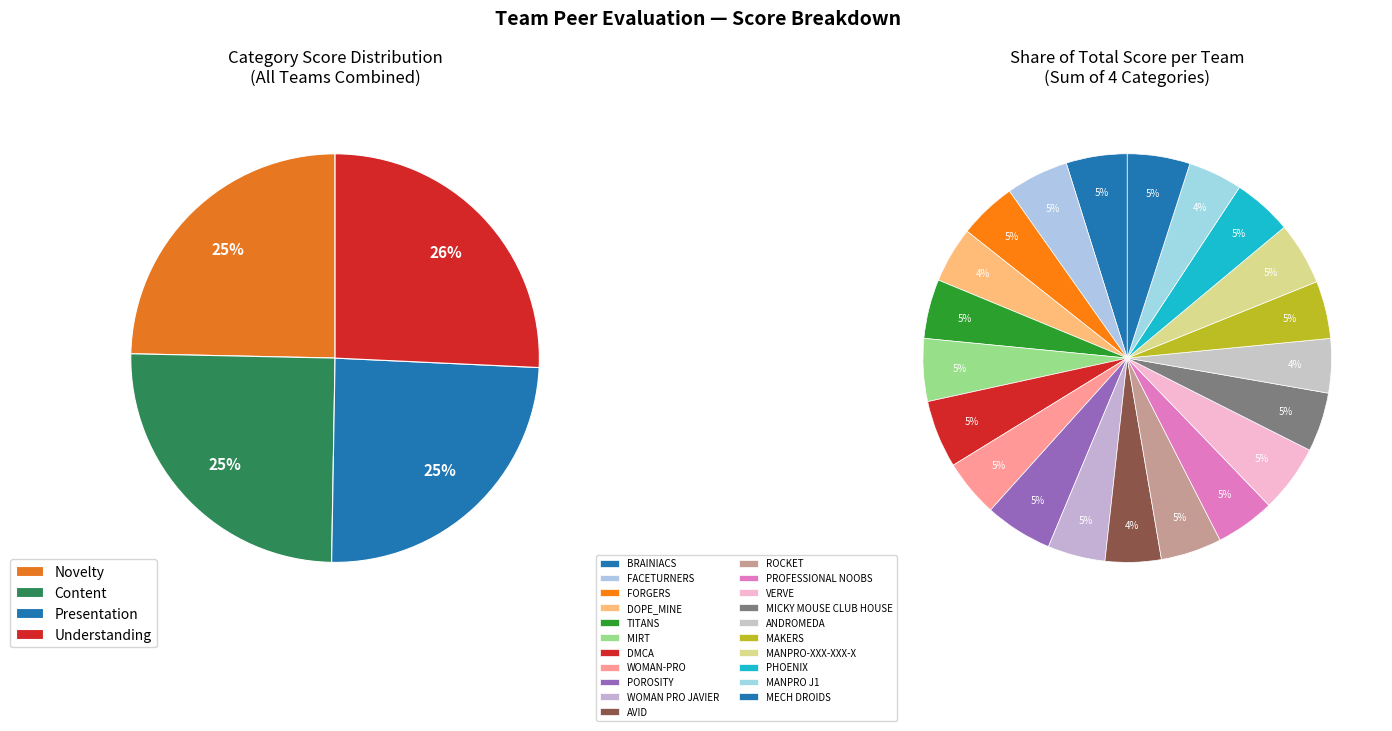

To the nearest percent, what is the difference between the MICKY MOUSE CLUB HOUSE and POROSITY slice percentages?

1%